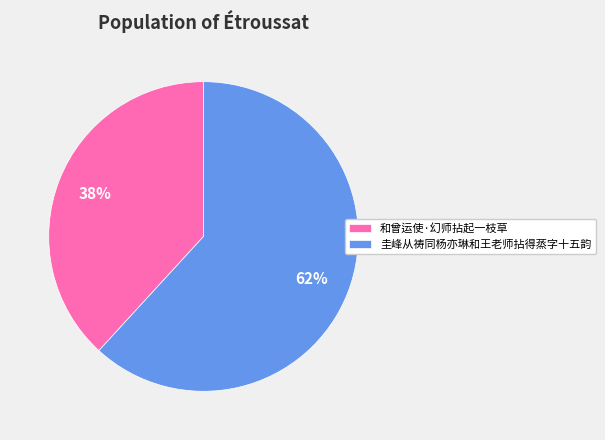

To the nearest percent, what percentage of the pie is 圭峰从祷同杨亦琳和王老师拈得蒸字十五韵?

62%